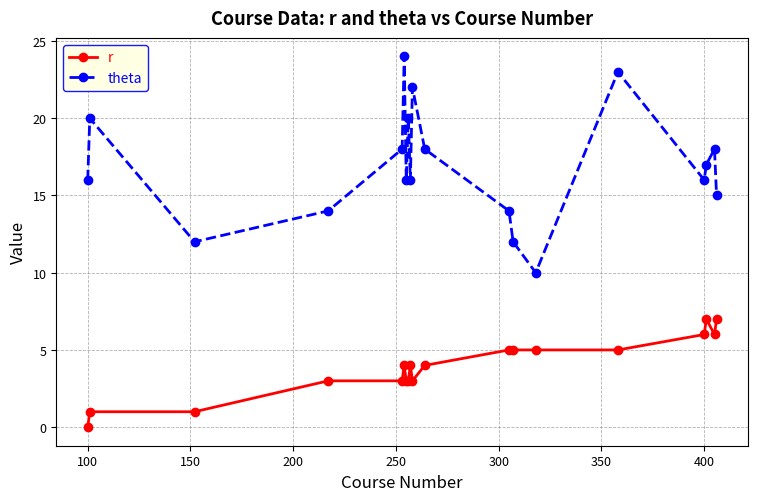

How many positive values does the r series have?

18